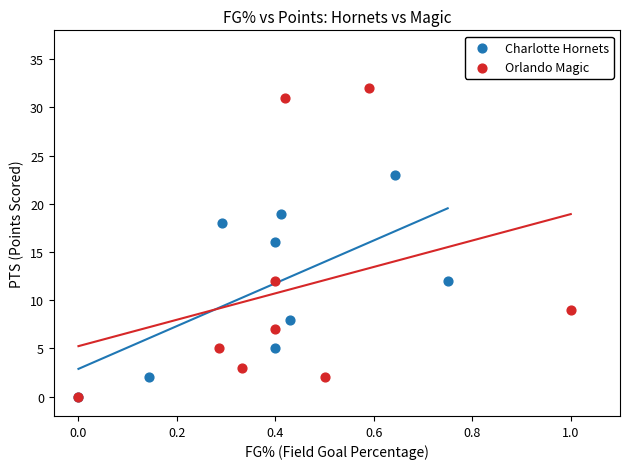

What are all the series names shown in the legend?

Charlotte Hornets, Orlando Magic